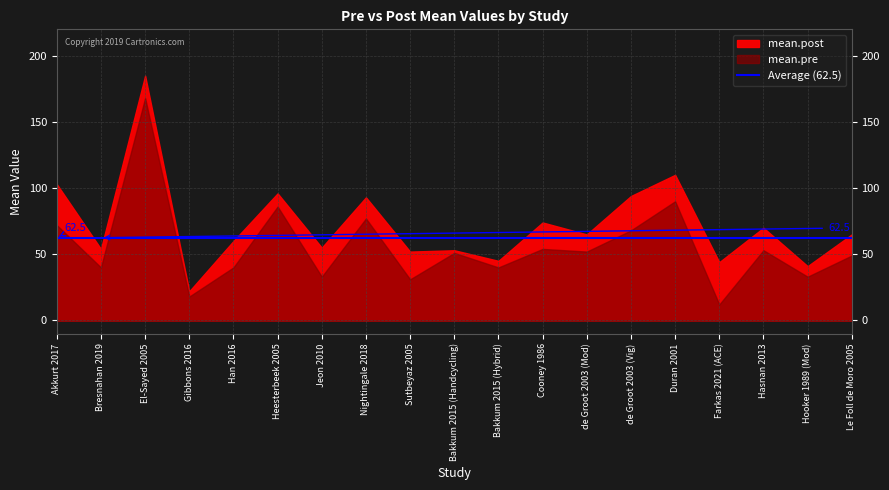

What is the difference between the highest and lowest values at Farkas 2021 (ACE)?

32